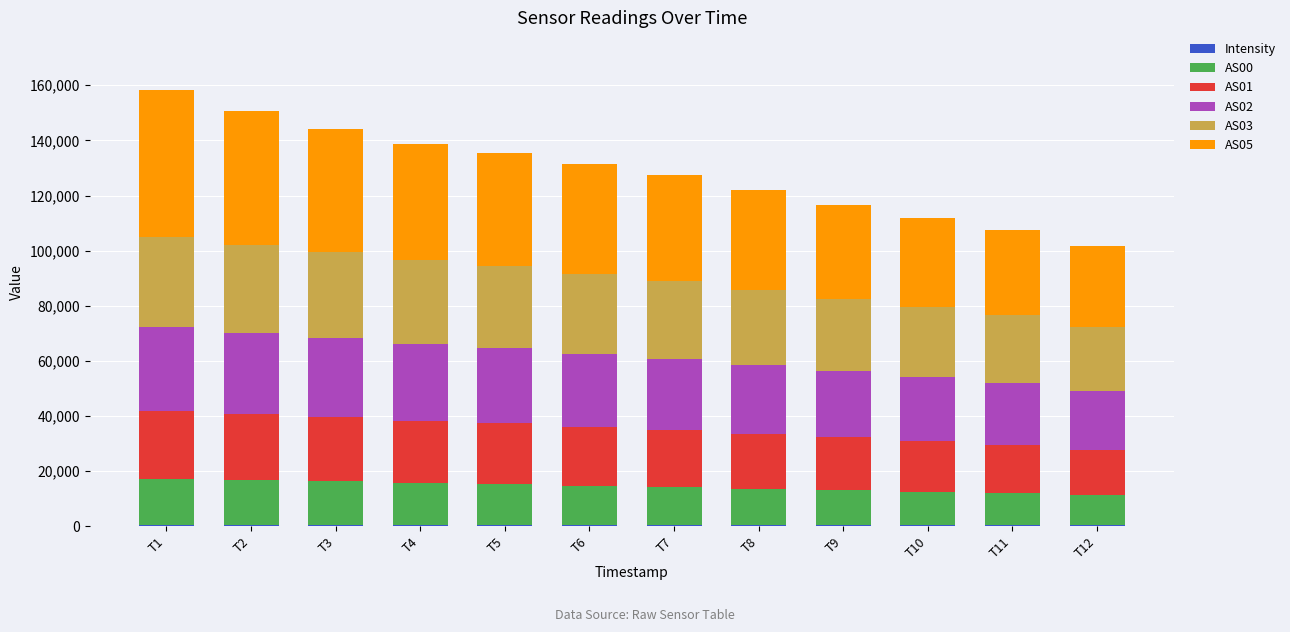

True or false: AS05 has a value of 23521.0 at T8.

False